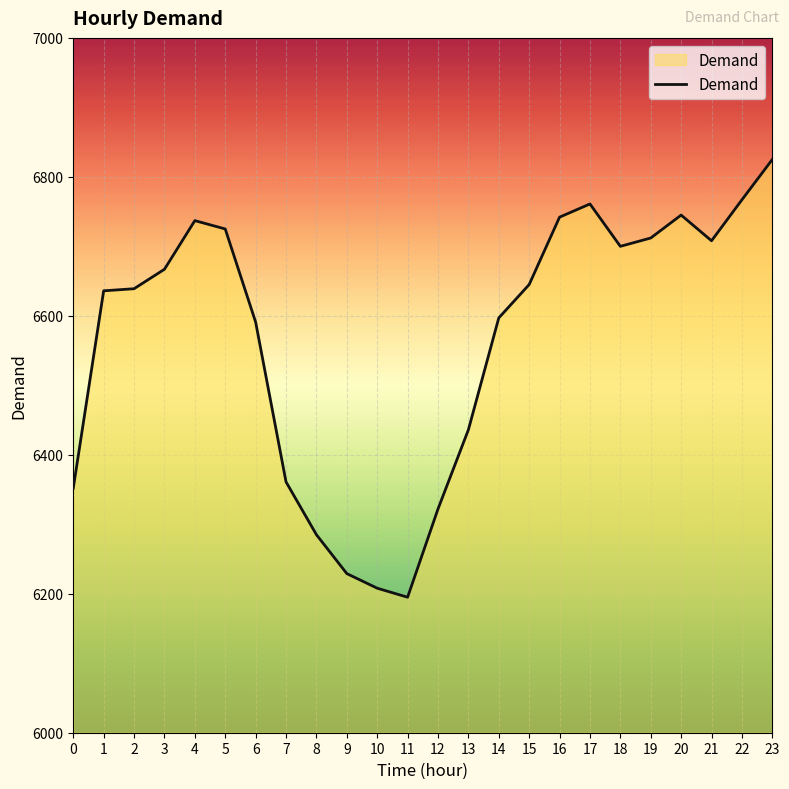

What is the greatest value displayed?

6825